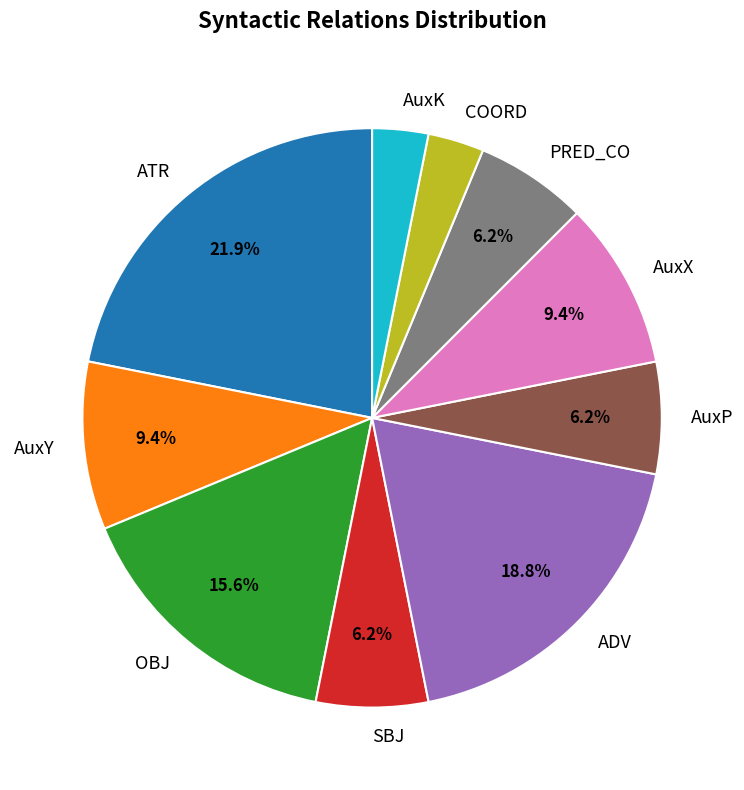

Is AuxY the majority of the pie?

No